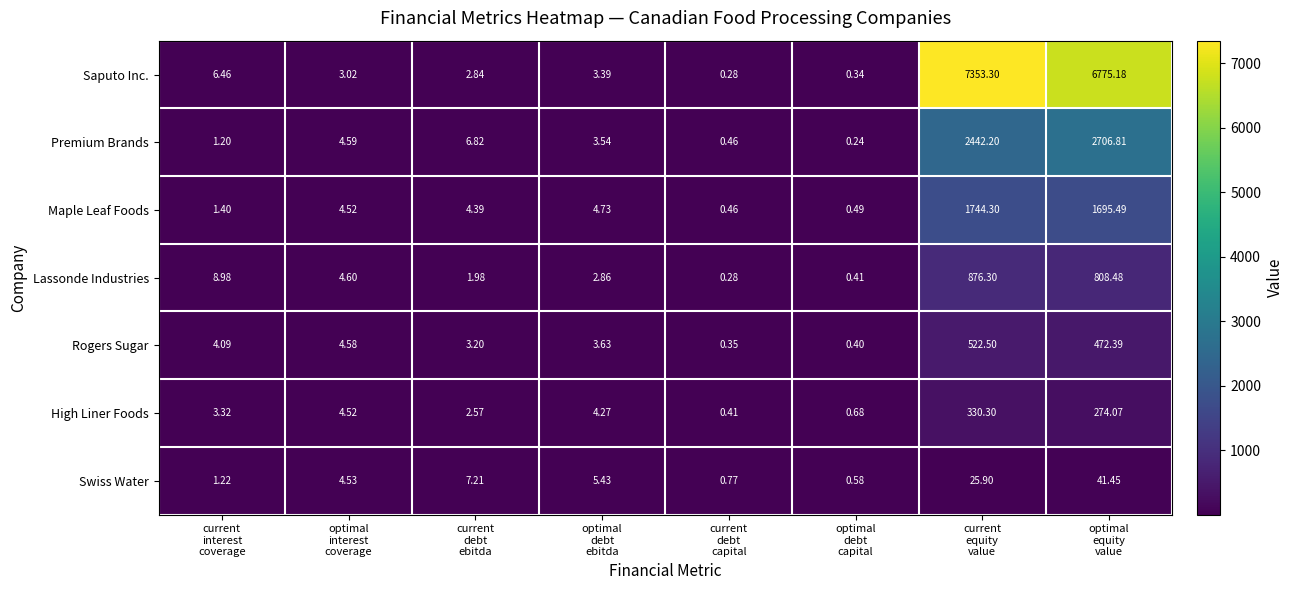

Which series has the widest spread of values?

Saputo Inc.